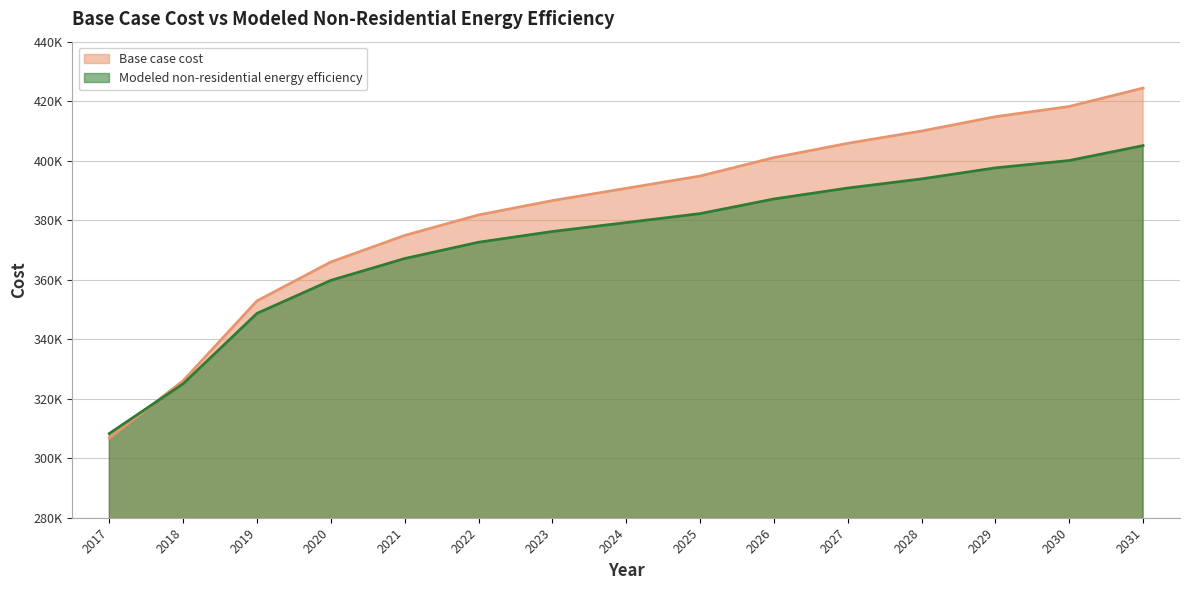

Rank the categories by Modeled non-residential energy efficiency value from lowest to highest.

2017, 2018, 2019, 2020, 2021, 2022, 2023, 2024, 2025, 2026, 2027, 2028, 2029, 2030, 2031